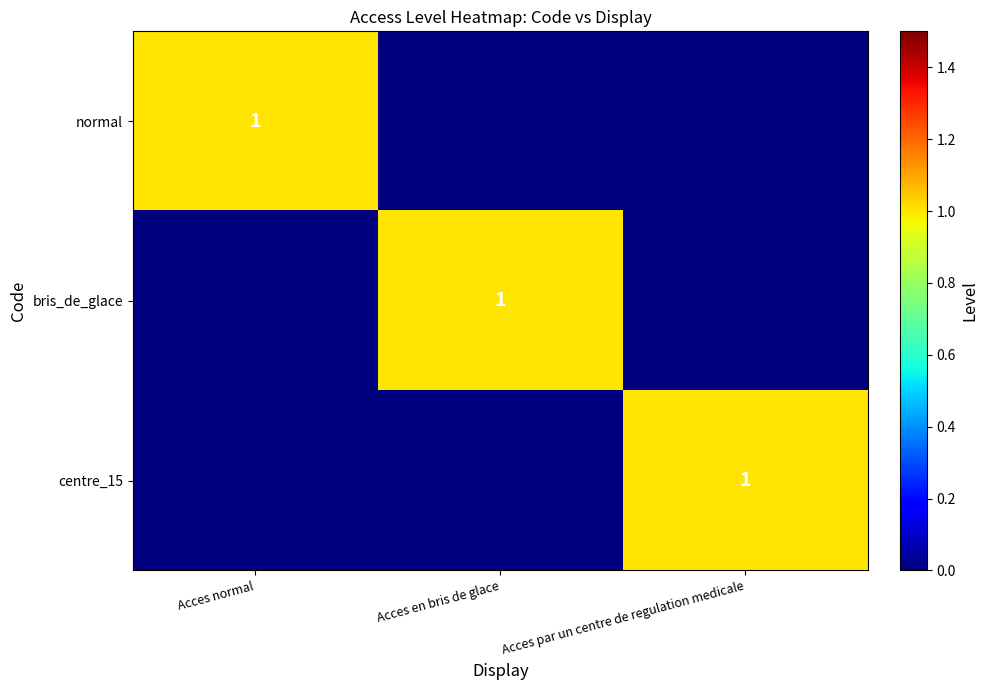

The value of normal at Acces normal is 0. True or false?

False